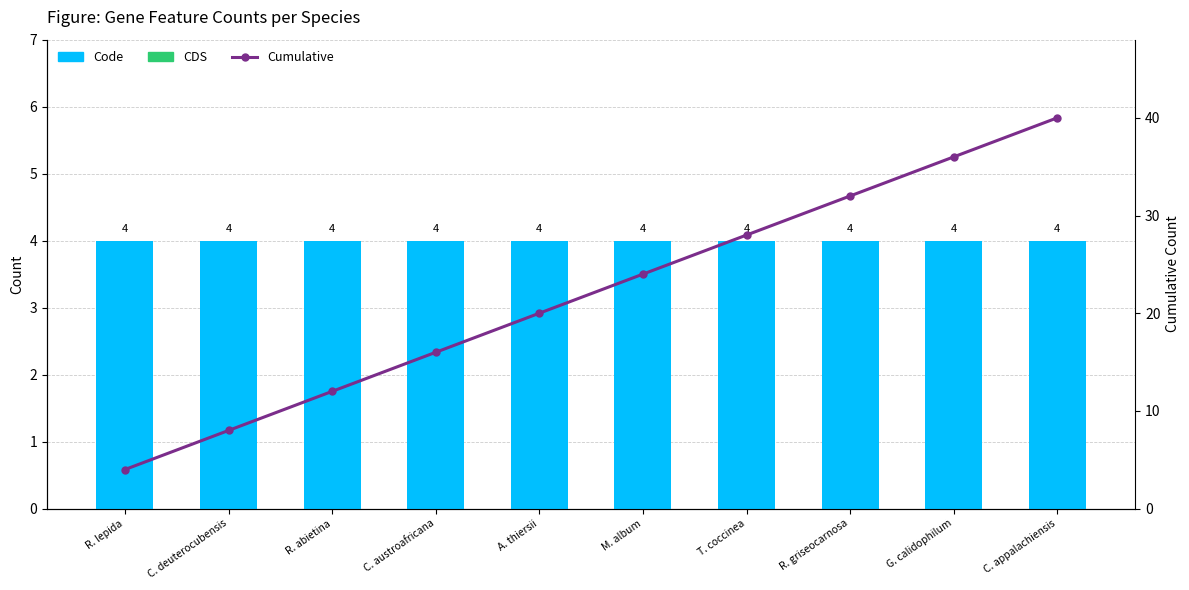

Rank the series by their average value, from highest to lowest.

Cumulative, Code, CDS